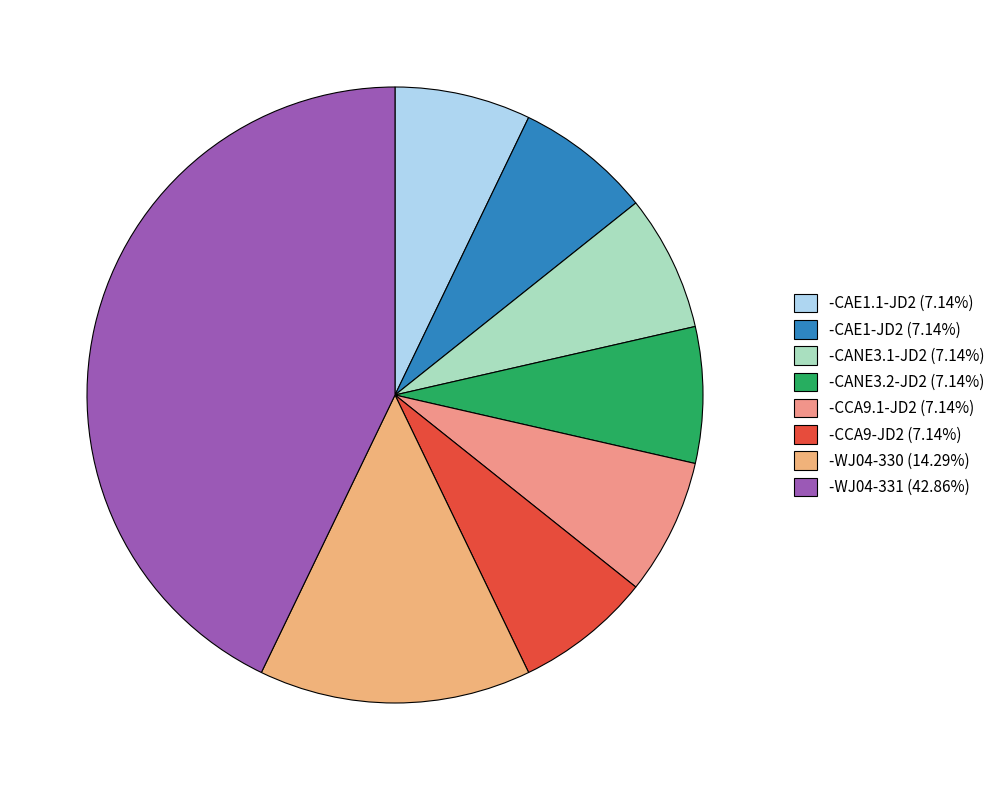

Count the number of slices in the pie.

8